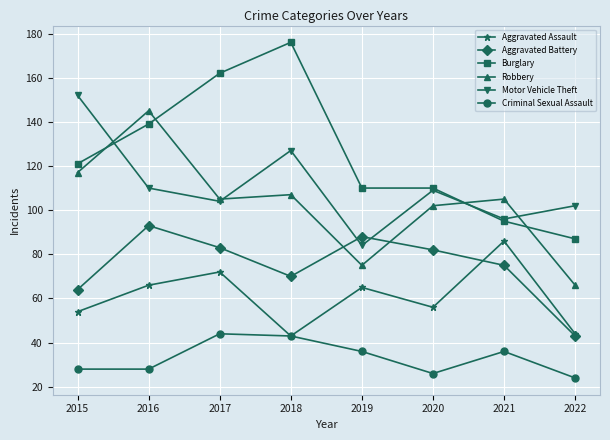

Count the Aggravated Battery values in the range 70 to 88.

5